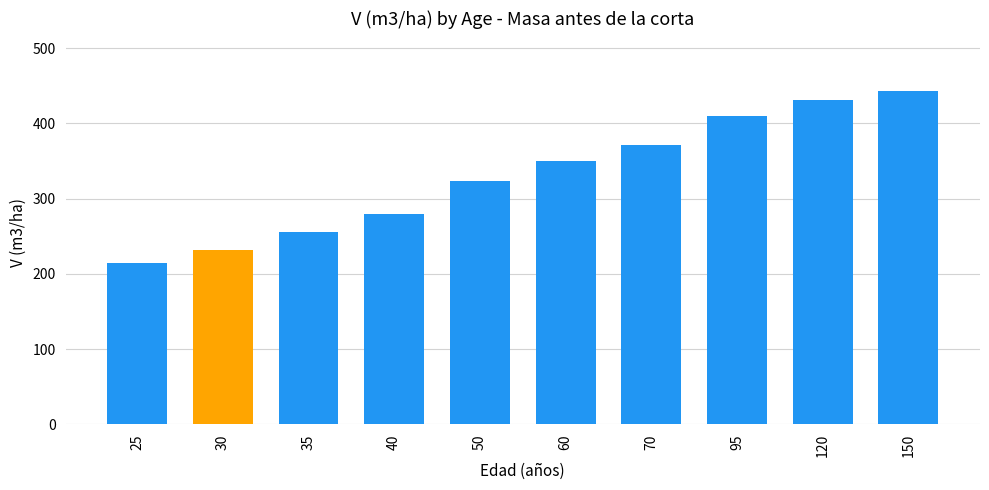

The value at 40 is 279.8. True or false?

True